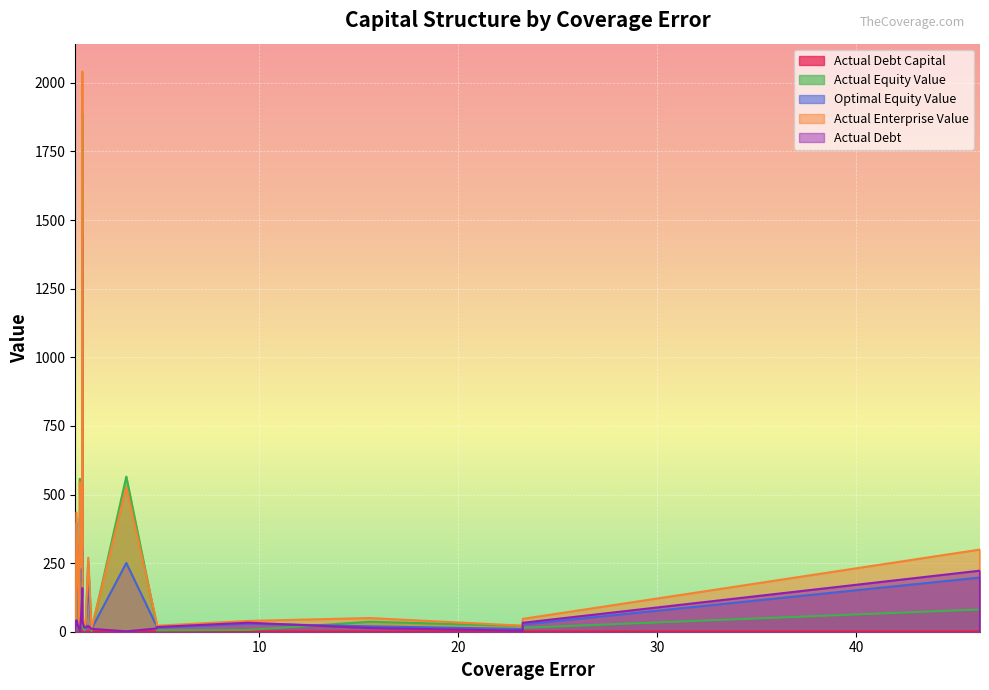

Between 15.5730529999991 and 4.84521179636611, which is larger?

4.84521179636611